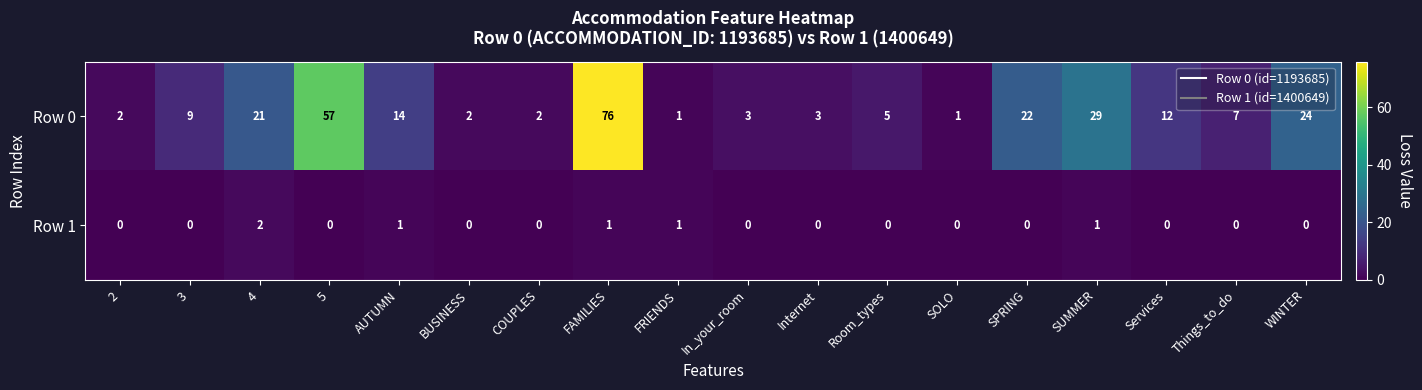

The value of Row 1 at SPRING is -1. True or false?

False